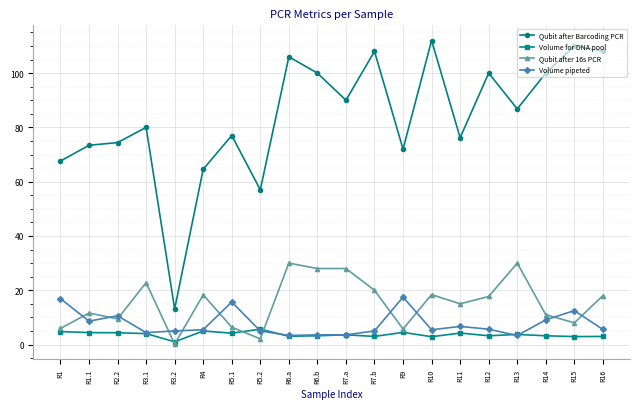

What is the greatest value displayed?

112.0